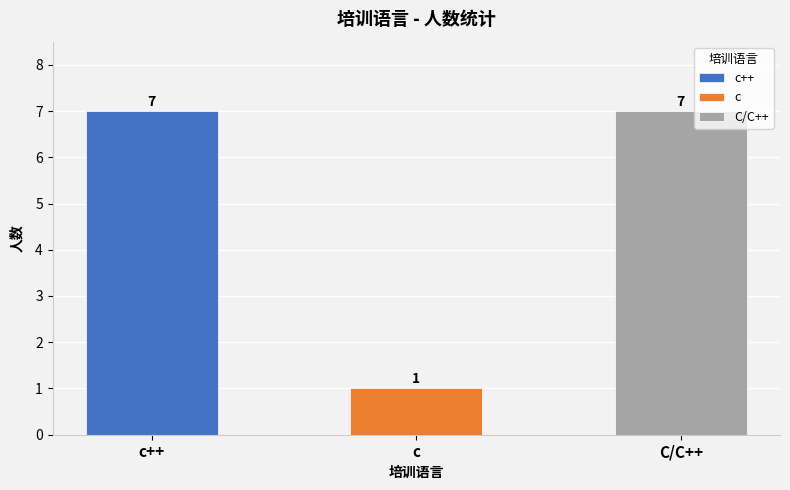

What is the ratio of the value at C/C++ to the value at c?

7.0